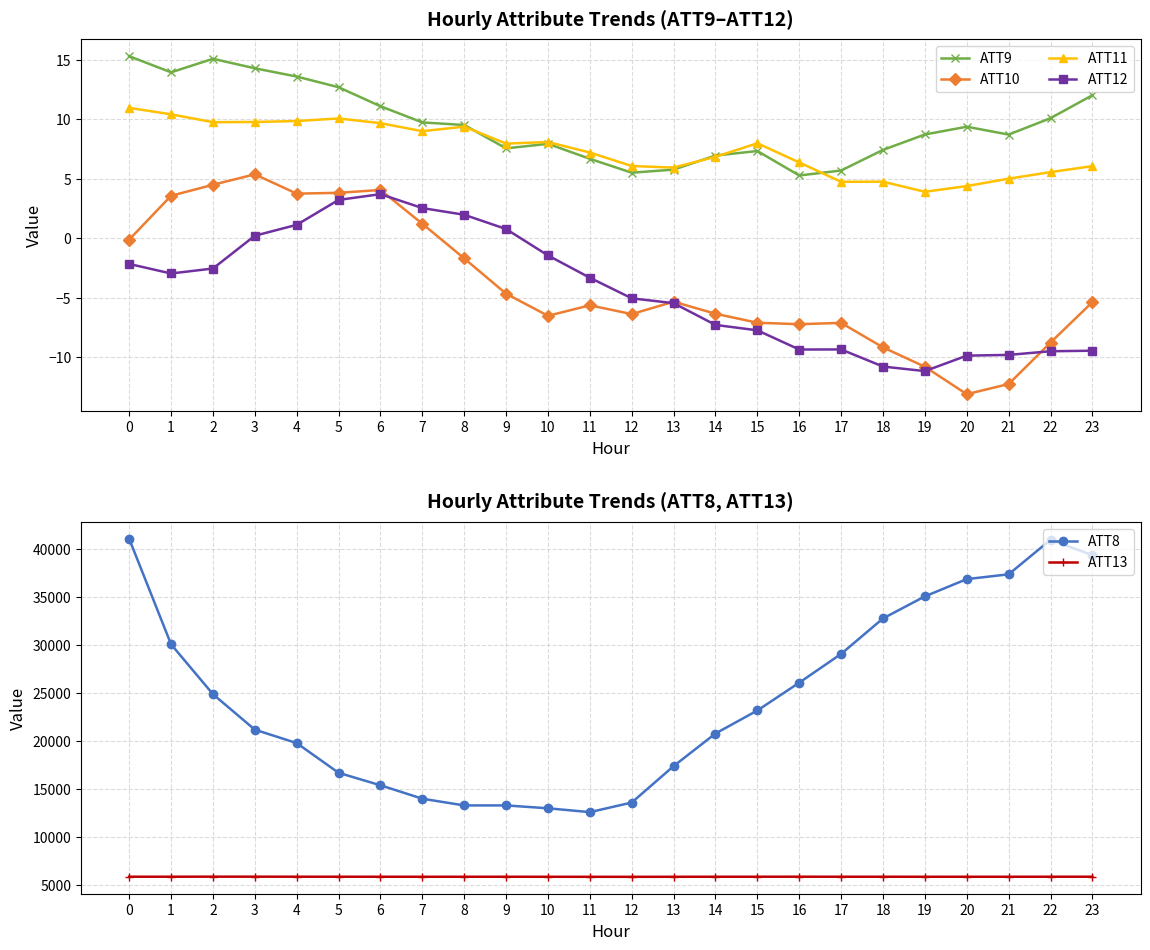

Which series has the widest spread of values?

ATT8